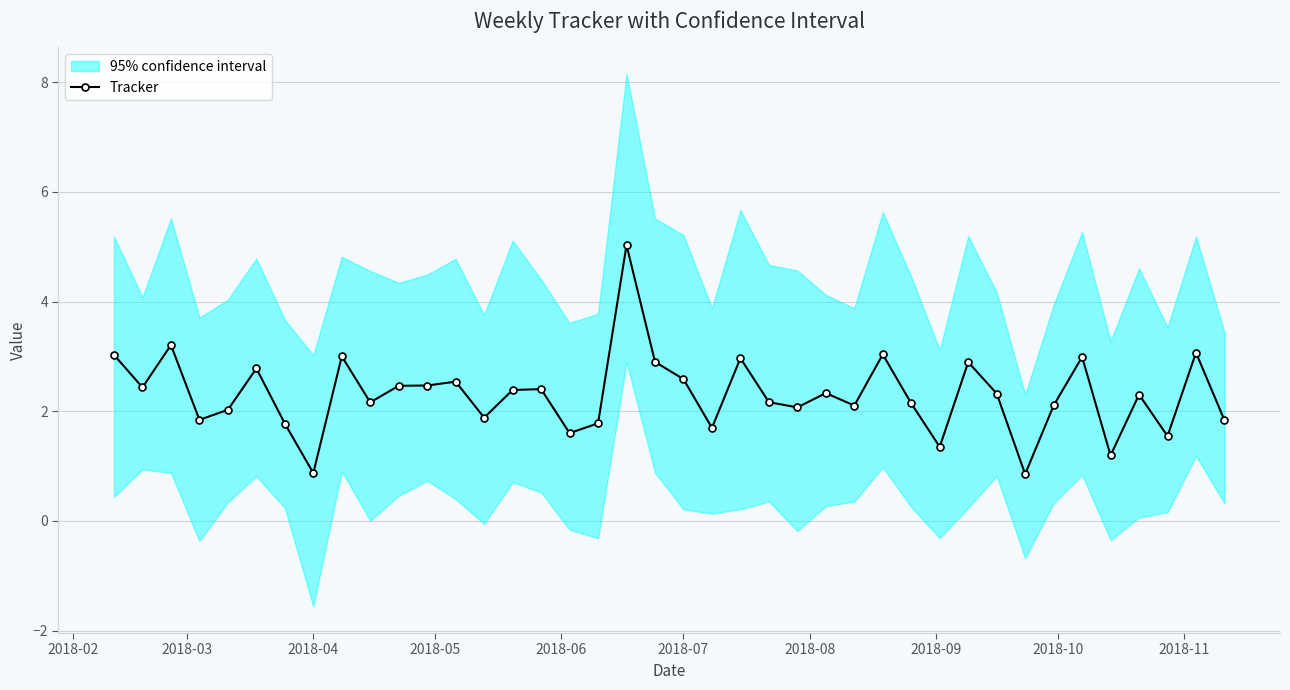

True or false: Tracker has more than 0 points higher than both neighbors.

True